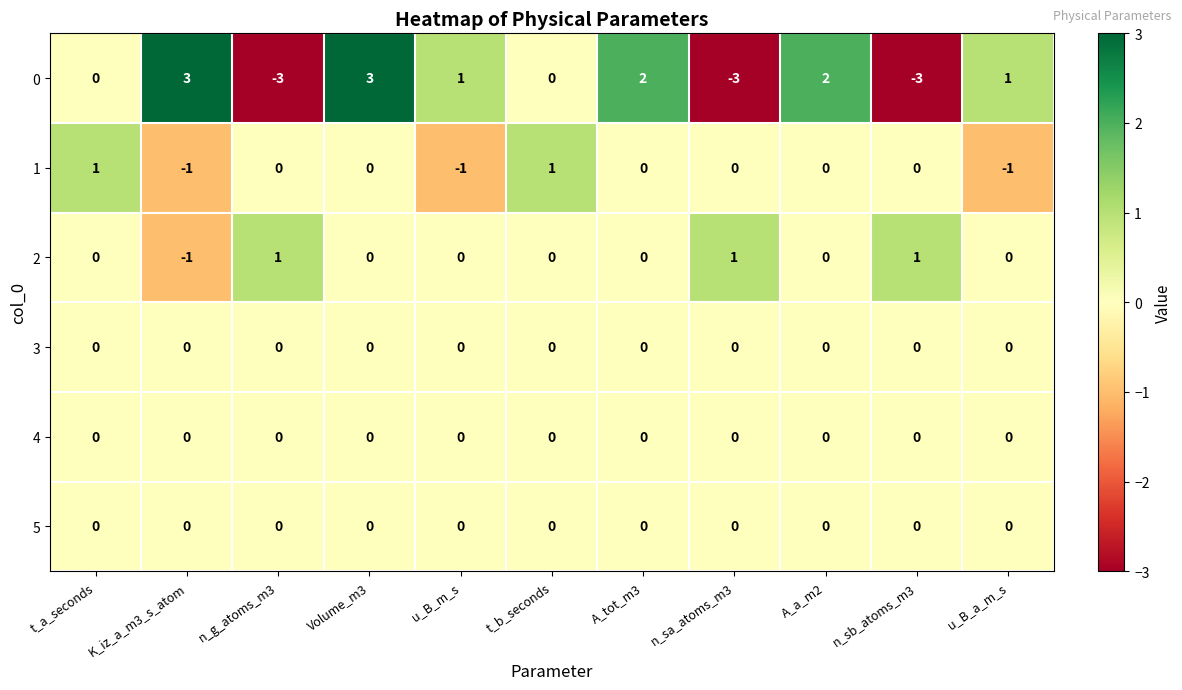

What is the greatest value displayed?

3